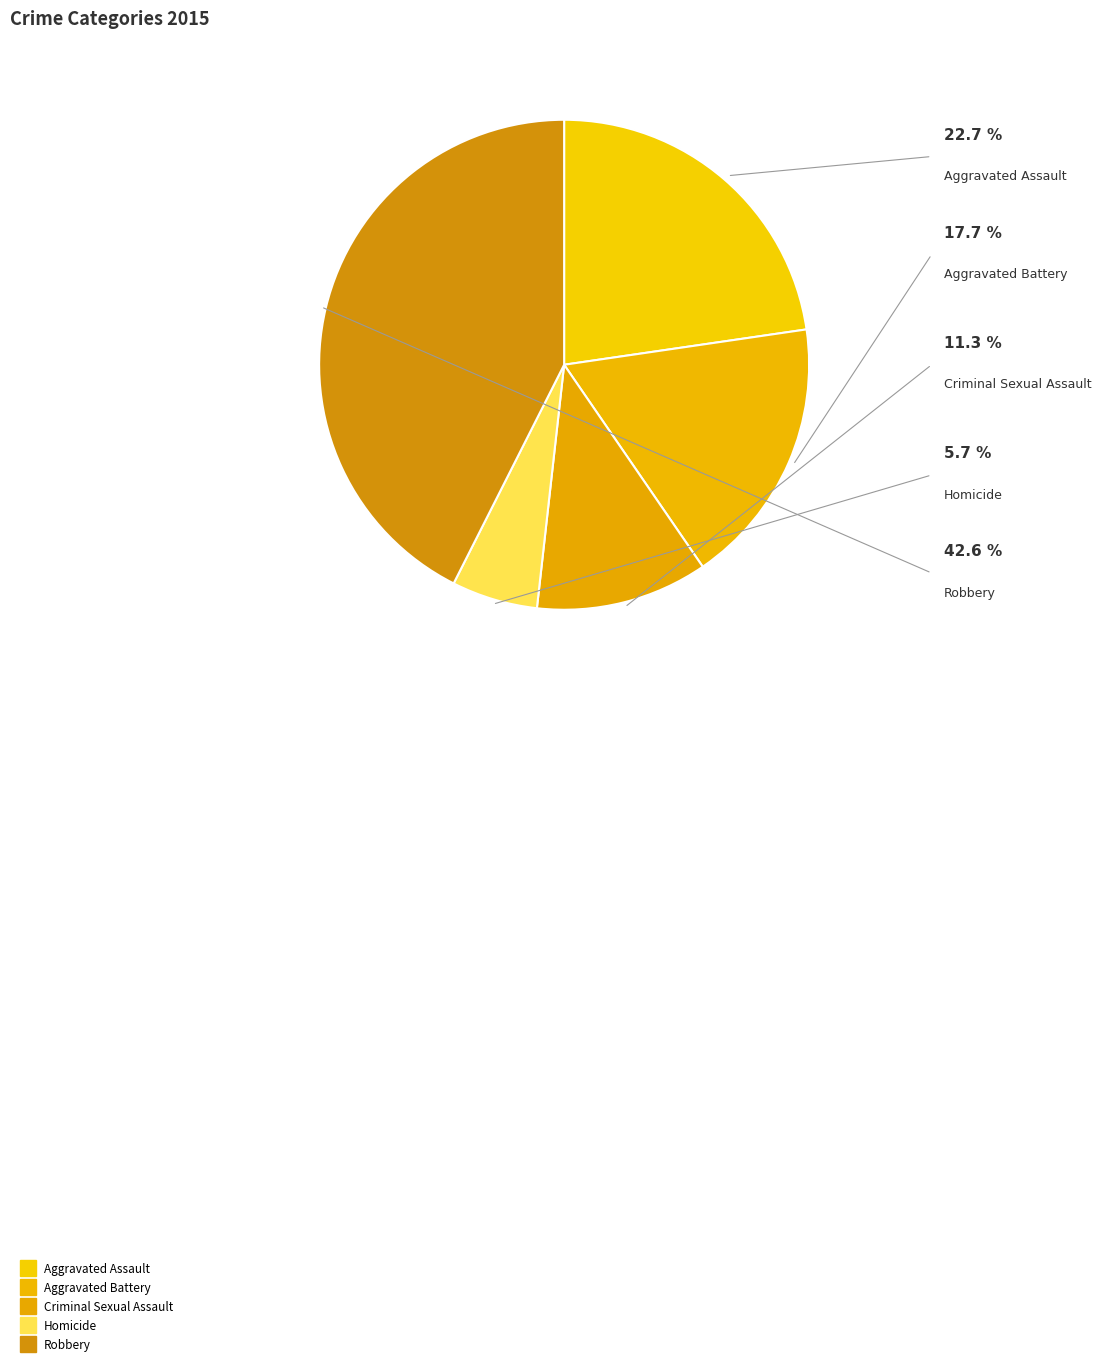

Which slice is the largest?

Robbery